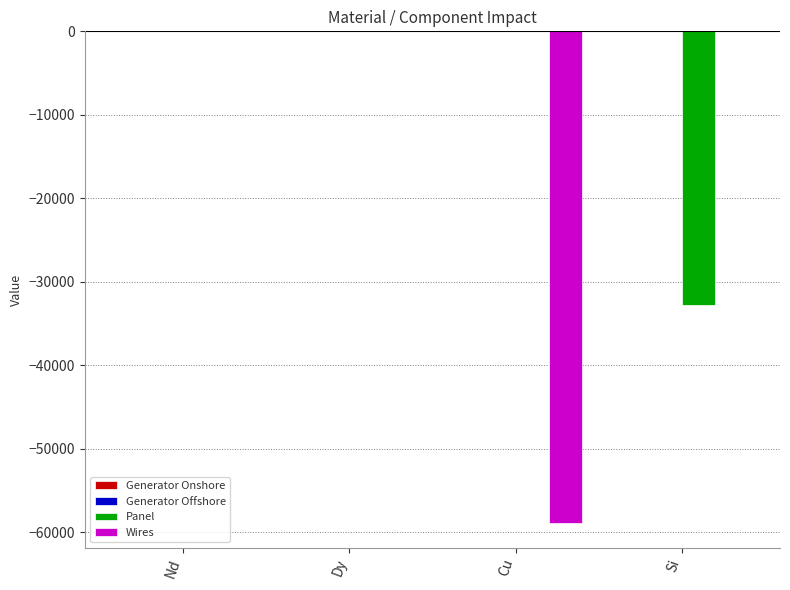

True or false: Panel has a value of 0.0 at Dy.

True